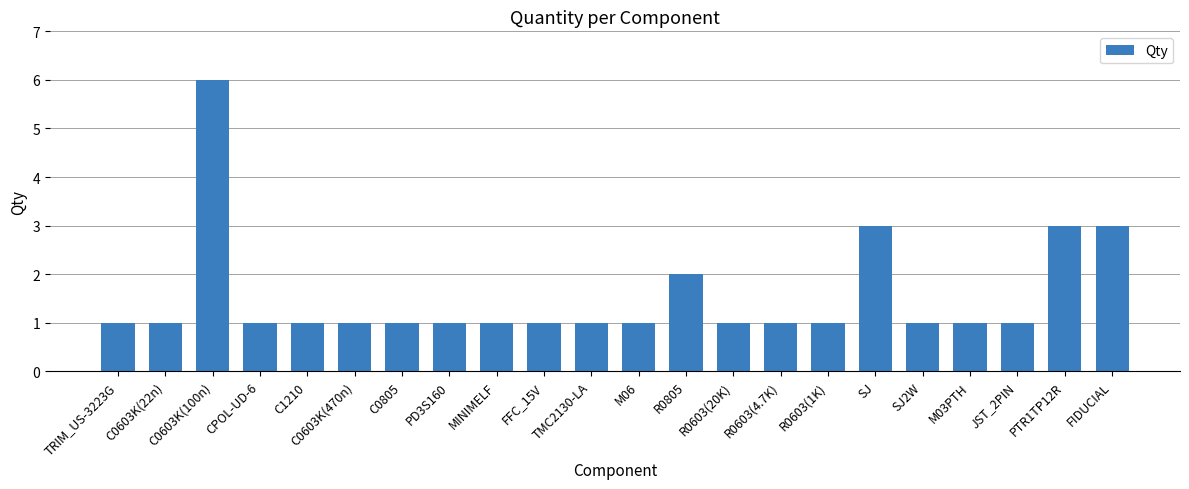

The chart shows a value of 1 at C1210. True or false?

True